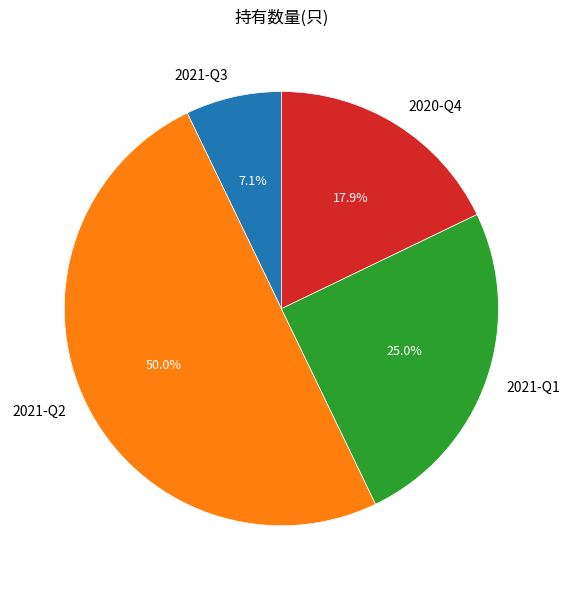

Rank the categories by value from lowest to highest.

2021-Q3, 2020-Q4, 2021-Q1, 2021-Q2